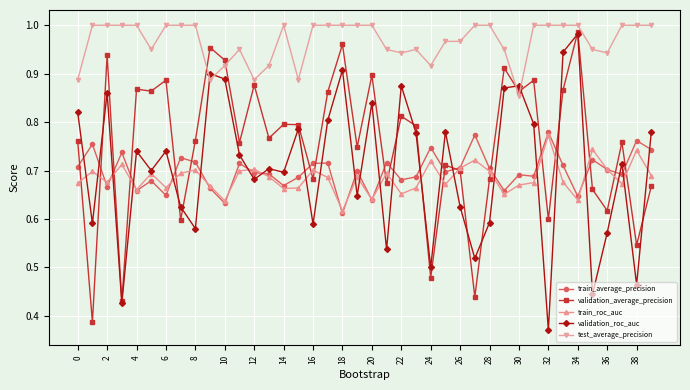

True or false: train_roc_auc and test_average_precision intersect in this chart.

False